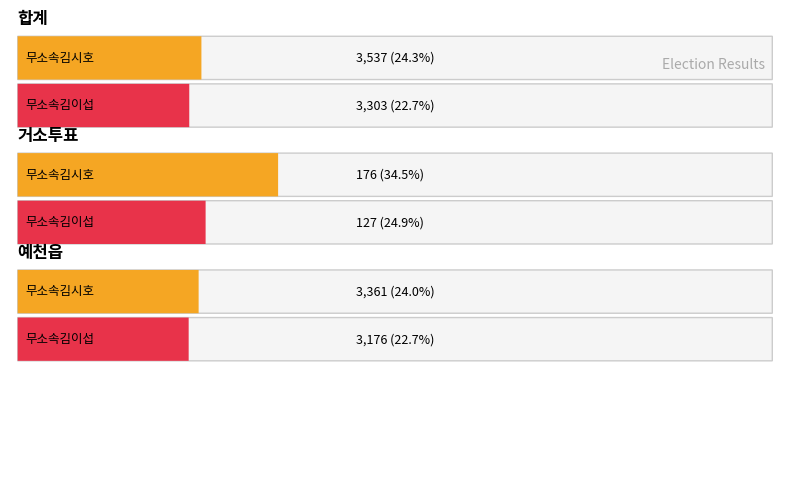

Is the value of 무소속김이섭 at 예천읍(1) greater than the value of 무소속김시호 at 합계?

No